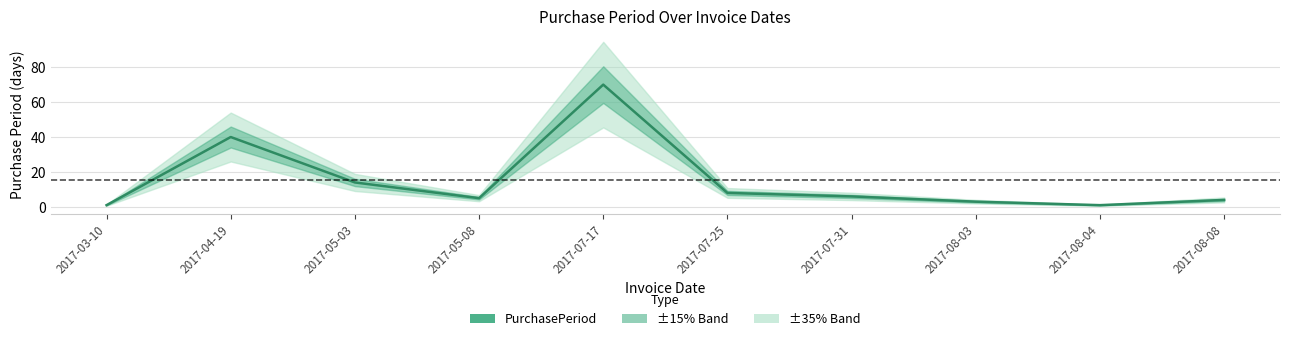

Where is the first local minimum?

2017-05-08